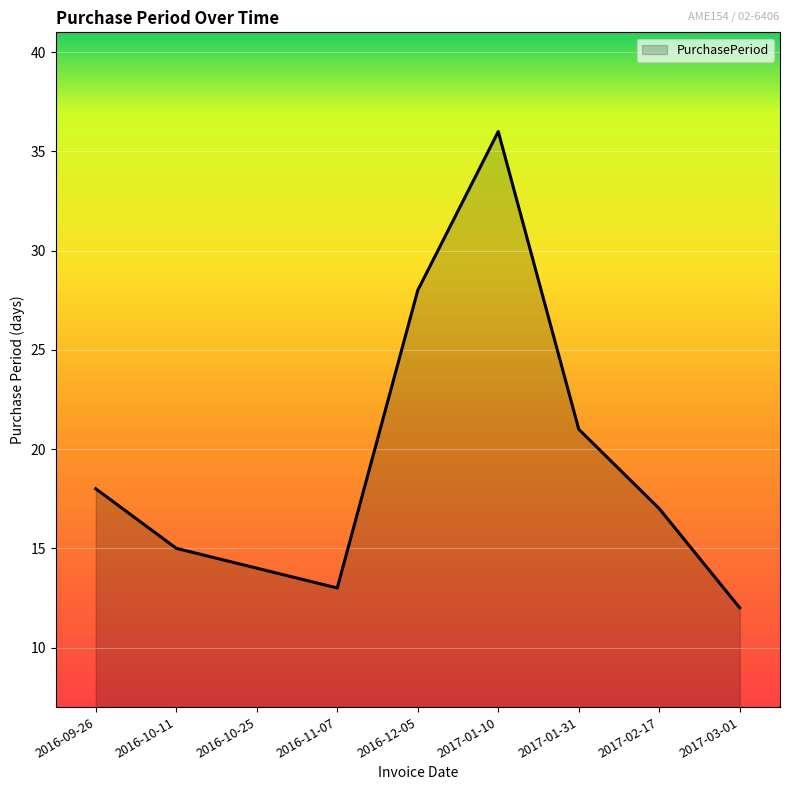

How many lines are shown in the chart?

1